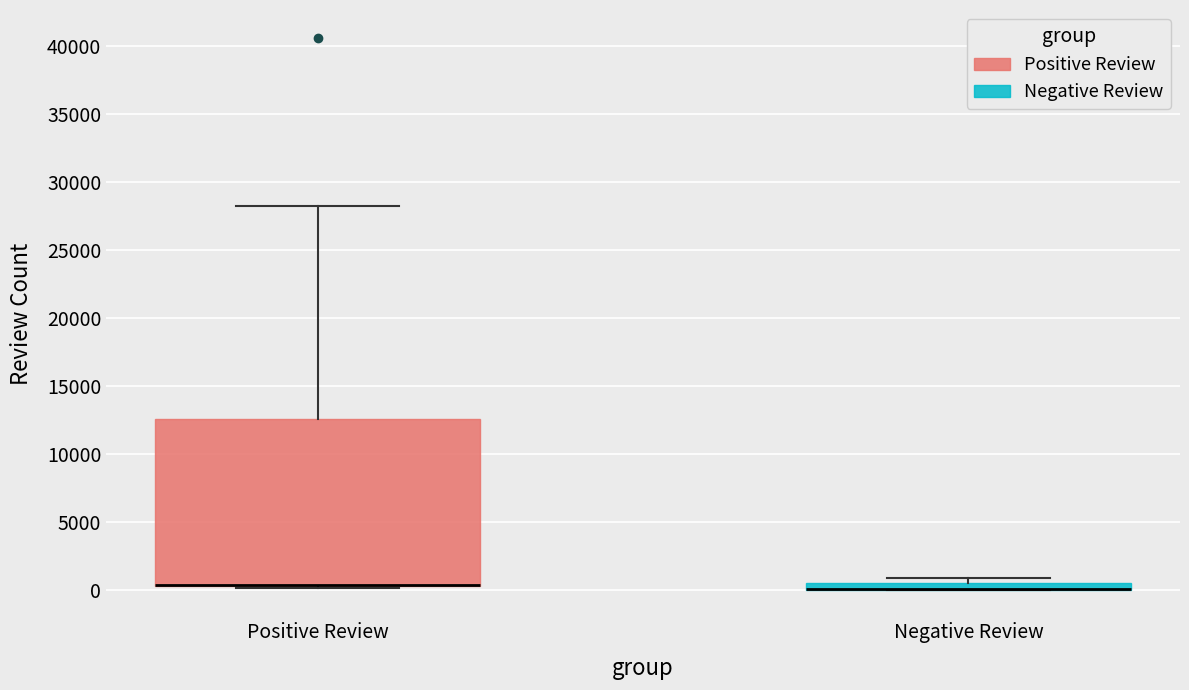

Where is the upper edge of the box for Negative Review on the y-axis? The values are not printed on the chart, so give them approximately, as read against the axis.

500